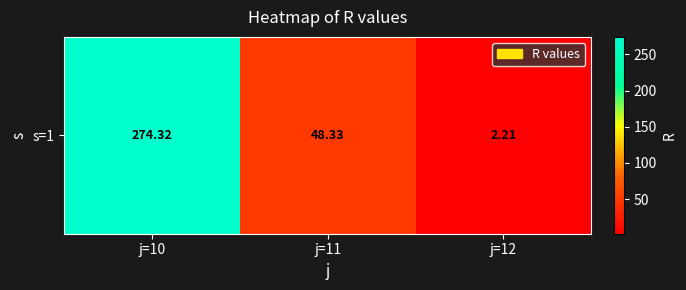

Between j=12 and j=10, which is larger?

j=10